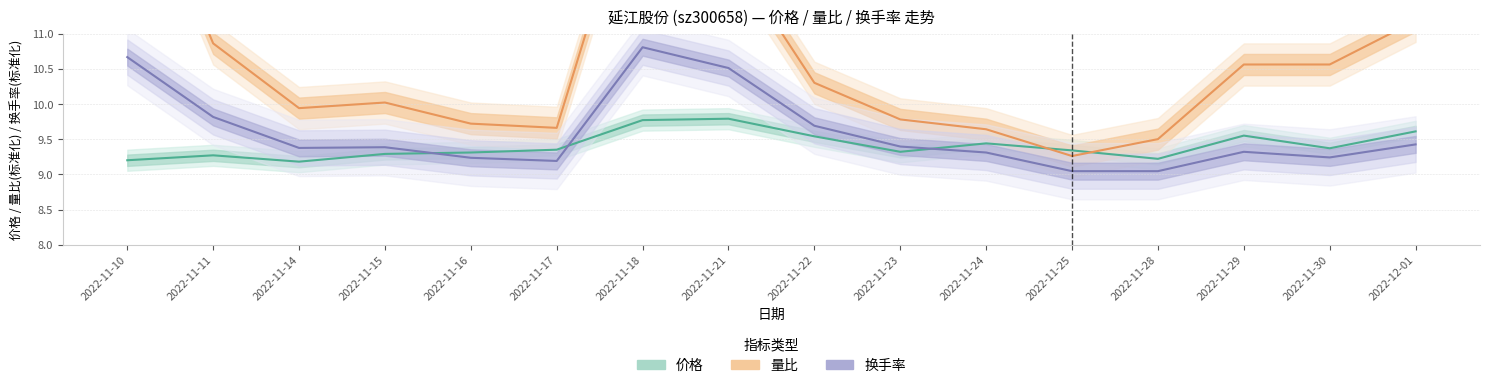

What is the average value of the 量比 series?

10.7